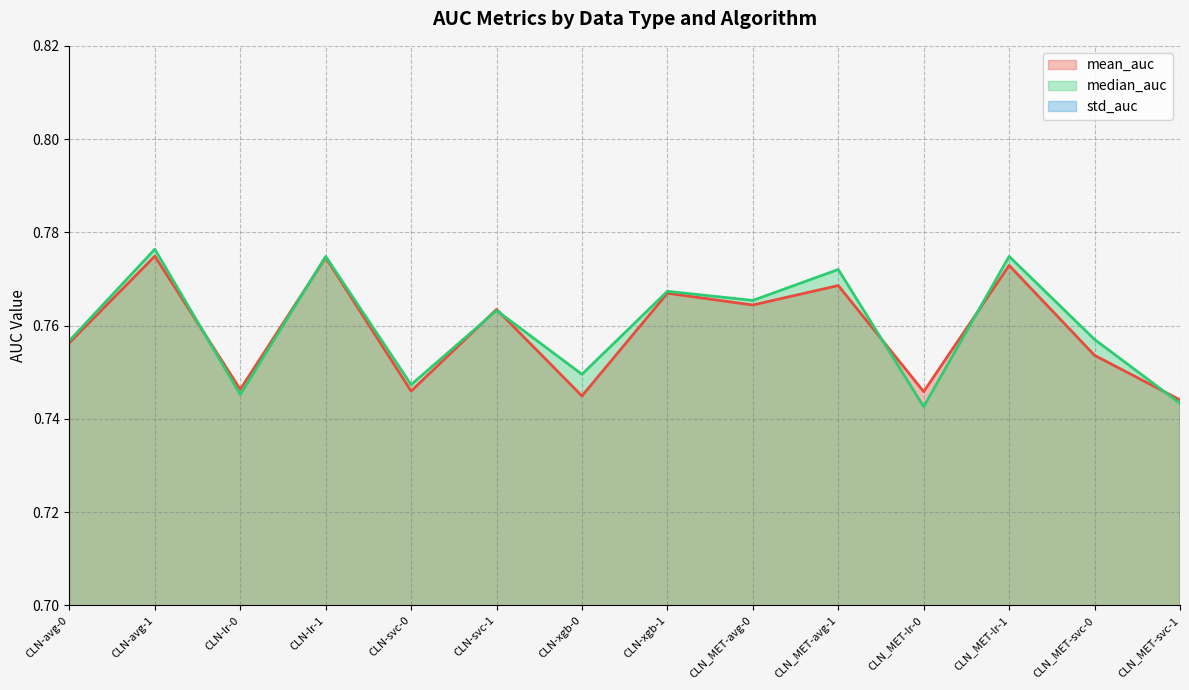

Where is std_auc nearest to the value 0?

CLN-avg-0